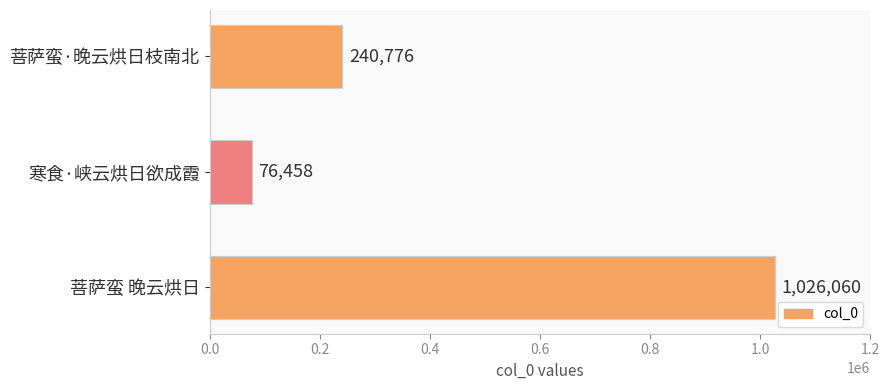

Which label corresponds to the largest value in the chart?

菩萨蛮 晚云烘日